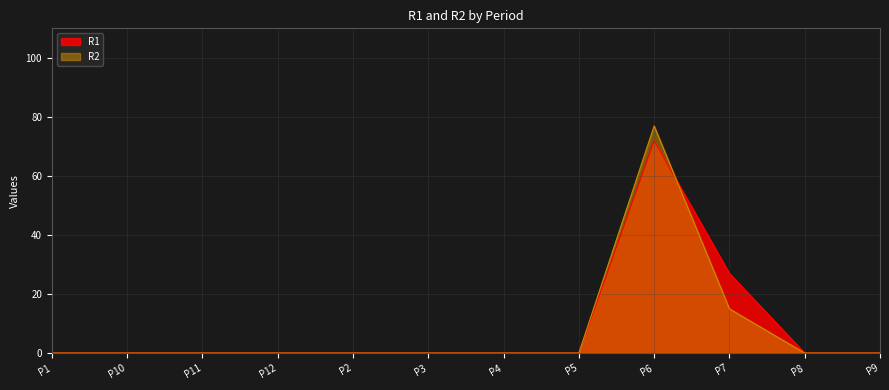

What is the difference between the maximum and minimum values in the R1 series?

72